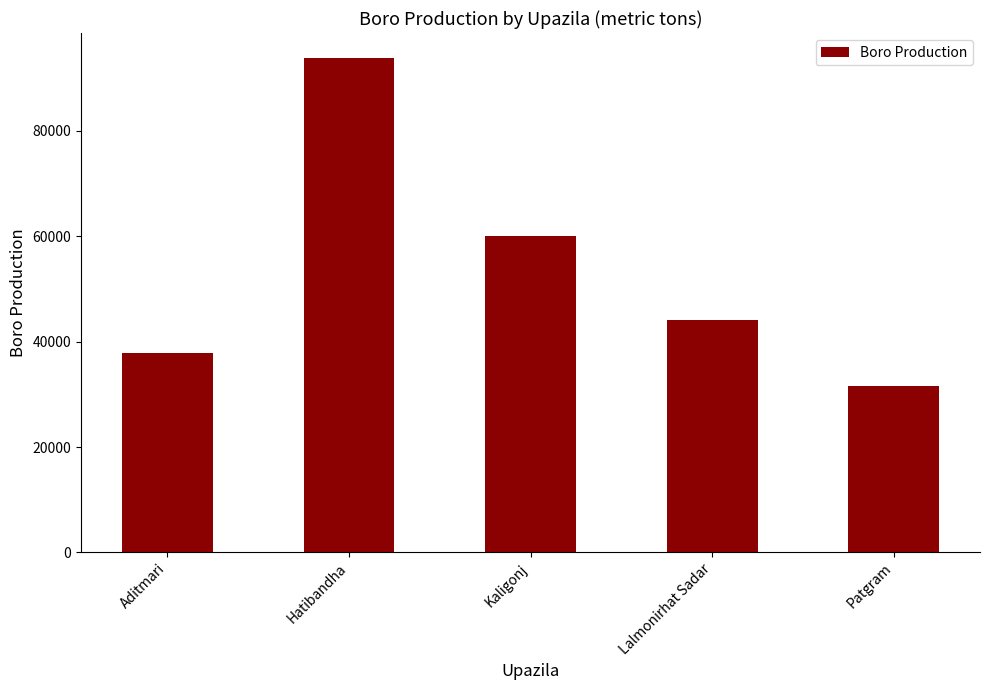

What value does the data have at Lalmonirhat Sadar, to the nearest 100?

44200